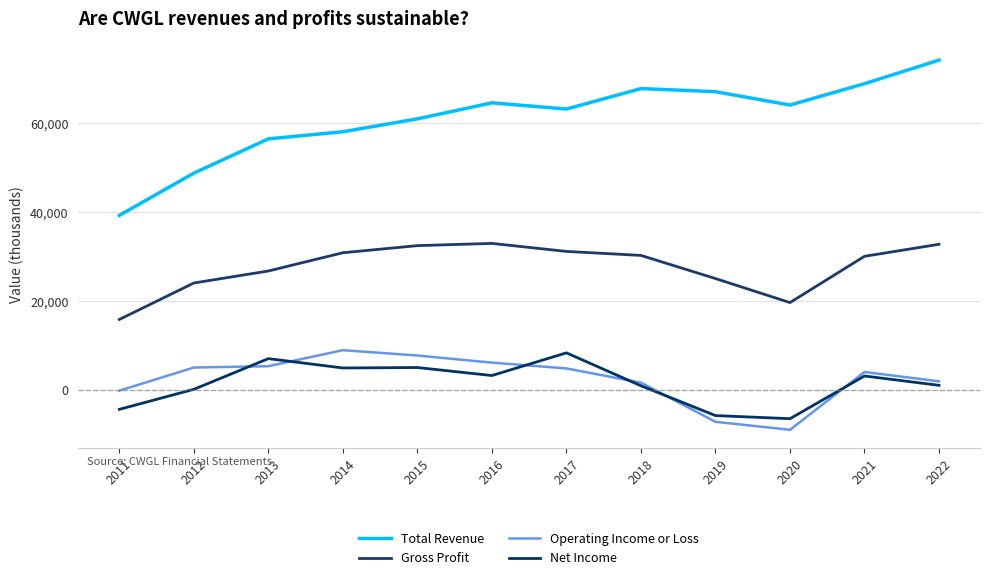

What is the value of the Net Income point at the 6th from the left?

3300